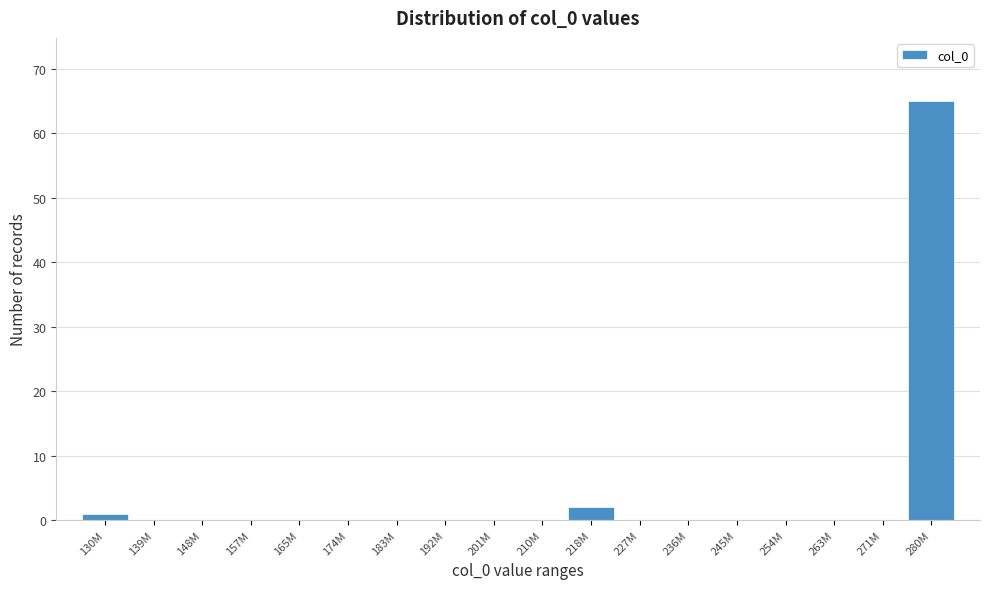

Reading left to right, extract all data points from this chart.

130M=1	139M=0	148M=0	157M=0	165M=0	174M=0	183M=0	192M=0	201M=0	210M=0	218M=2	227M=0	236M=0	245M=0	254M=0	263M=0	271M=0	280M=65